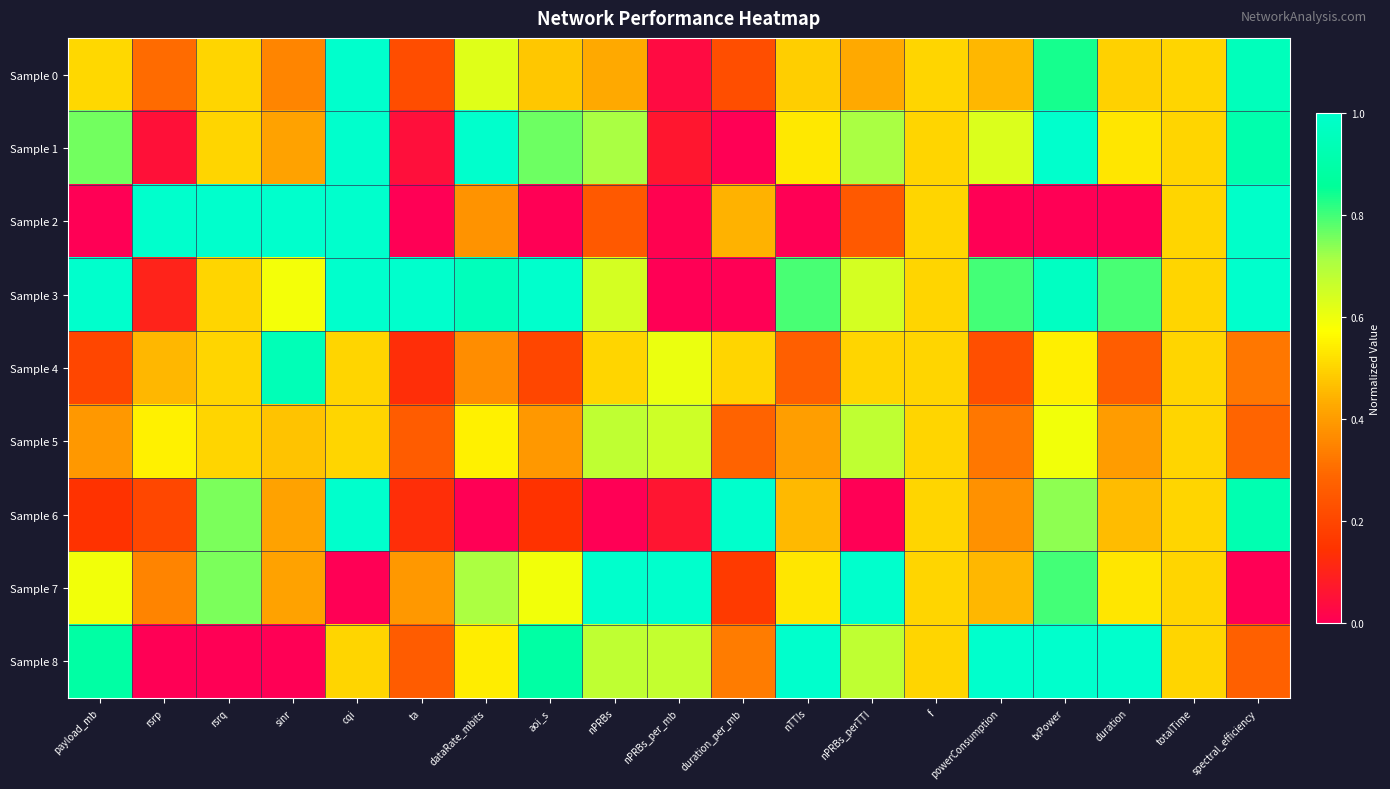

Which series has the largest range (max minus min)?

Sample 1